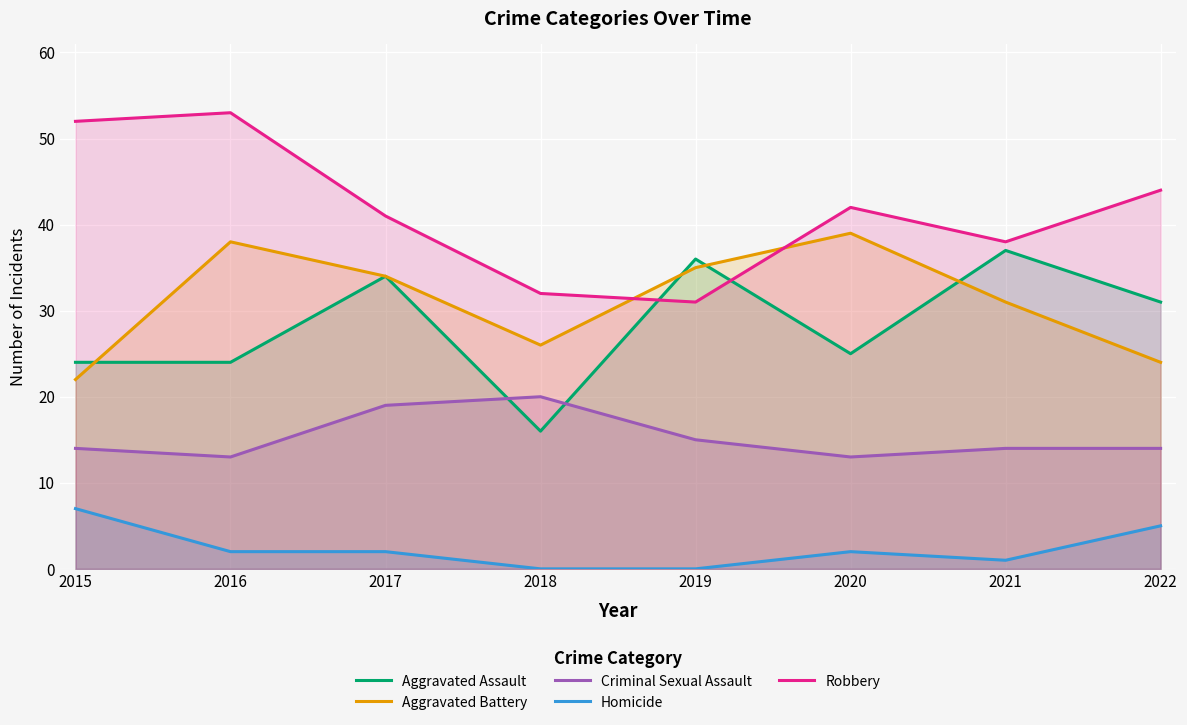

Rank the series at 2016 from highest to lowest value.

Robbery, Aggravated Battery, Aggravated Assault, Criminal Sexual Assault, Homicide